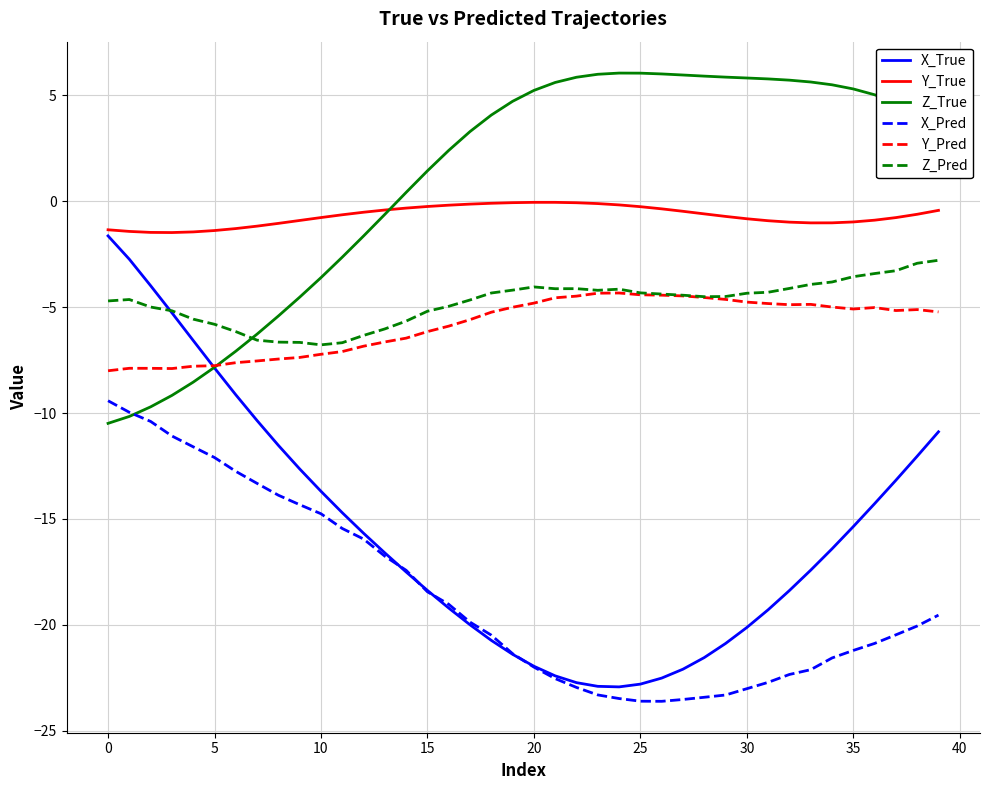

What is the difference between the maximum and minimum values in the Y_Pred series?

3.7